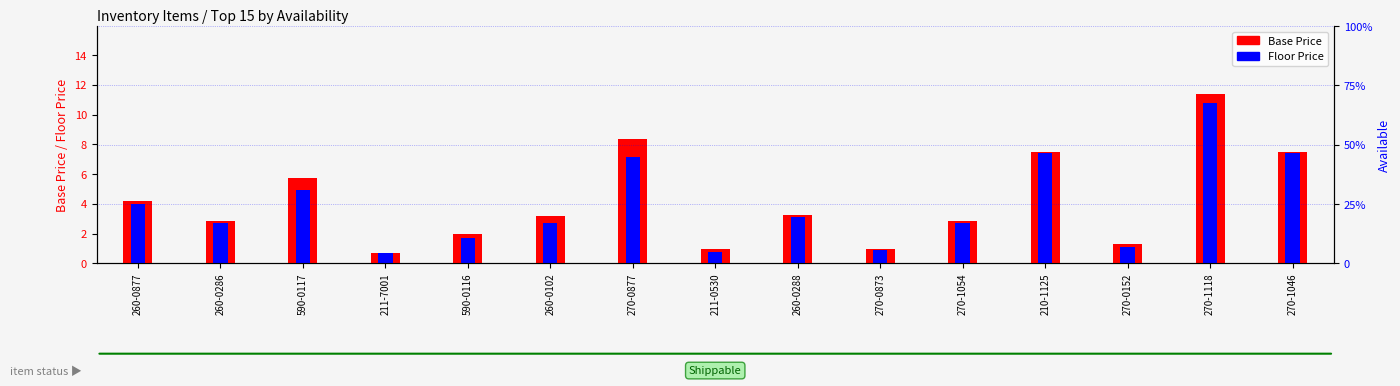

How many bars are there in each group?

2